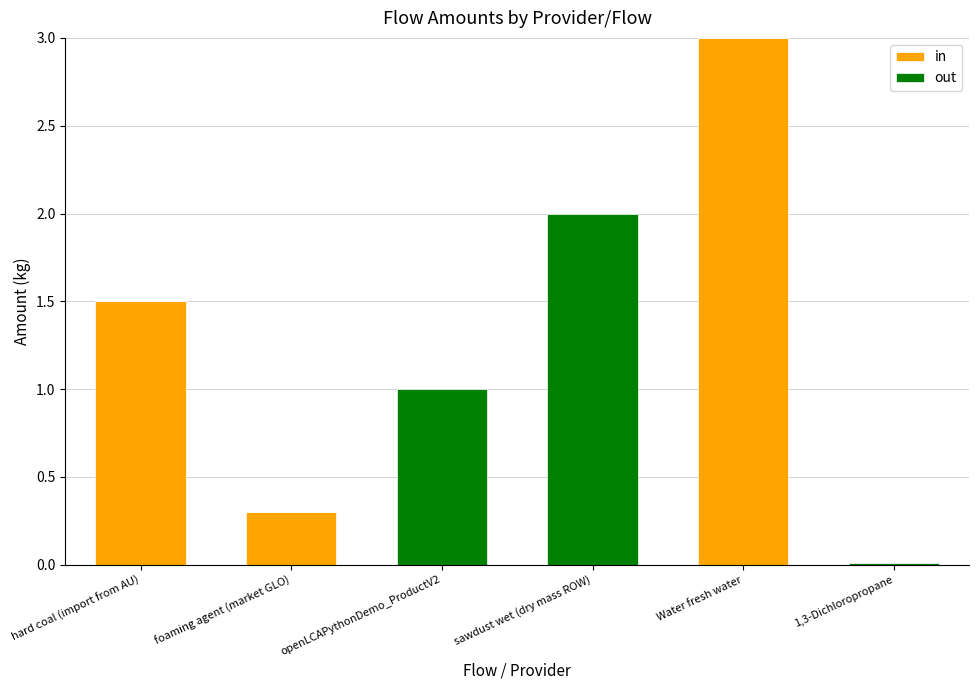

At which category is the sum across all series the highest?

Water fresh water